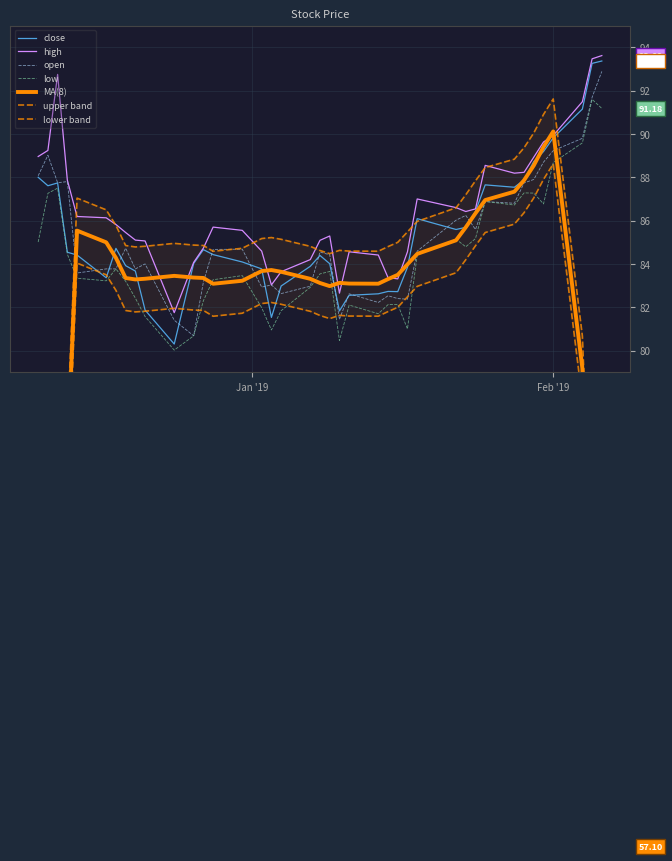

How many values in the open series exceed 84?

22